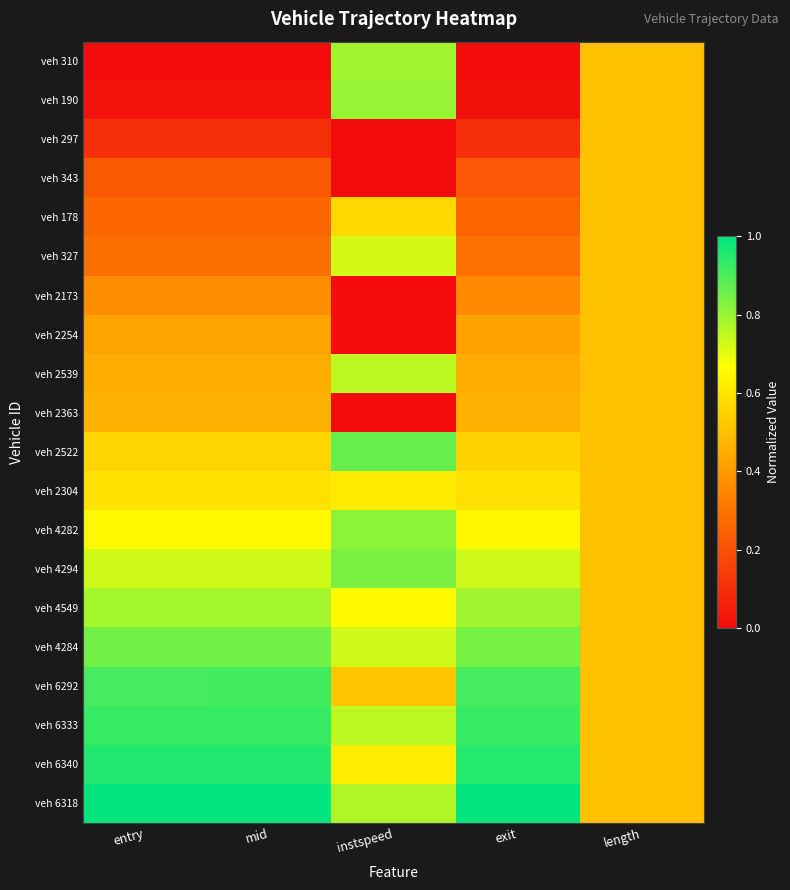

Reading left to right, extract all data points from this chart.

veh 310: entry=0.0	mid=0.0	instspeed=0.8	exit=0.0	length=0.5
veh 190: entry=0.0	mid=0.0	instspeed=0.8	exit=0.0	length=0.5
veh 297: entry=0.1	mid=0.1	instspeed=0.0	exit=0.1	length=0.5
veh 343: entry=0.2	mid=0.2	instspeed=0.0	exit=0.2	length=0.5
veh 178: entry=0.3	mid=0.3	instspeed=0.6	exit=0.3	length=0.5
veh 327: entry=0.3	mid=0.3	instspeed=0.7	exit=0.3	length=0.5
veh 2173: entry=0.4	mid=0.4	instspeed=0.0	exit=0.4	length=0.5
veh 2254: entry=0.4	mid=0.4	instspeed=0.0	exit=0.4	length=0.5
veh 2539: entry=0.4	mid=0.4	instspeed=0.8	exit=0.4	length=0.5
veh 2363: entry=0.5	mid=0.5	instspeed=0.0	exit=0.5	length=0.5
veh 2522: entry=0.6	mid=0.6	instspeed=0.9	exit=0.6	length=0.5
veh 2304: entry=0.6	mid=0.6	instspeed=0.6	exit=0.6	length=0.5
veh 4282: entry=0.7	mid=0.7	instspeed=0.8	exit=0.6	length=0.5
veh 4294: entry=0.7	mid=0.7	instspeed=0.8	exit=0.7	length=0.5
veh 4549: entry=0.8	mid=0.8	instspeed=0.6	exit=0.8	length=0.5
veh 4284: entry=0.8	mid=0.8	instspeed=0.7	exit=0.8	length=0.5
veh 6292: entry=0.9	mid=0.9	instspeed=0.5	exit=0.9	length=0.5
veh 6333: entry=0.9	mid=0.9	instspeed=0.8	exit=0.9	length=0.5
veh 6340: entry=1.0	mid=1.0	instspeed=0.6	exit=1.0	length=0.5
veh 6318: entry=1.0	mid=1.0	instspeed=0.8	exit=1.0	length=0.5